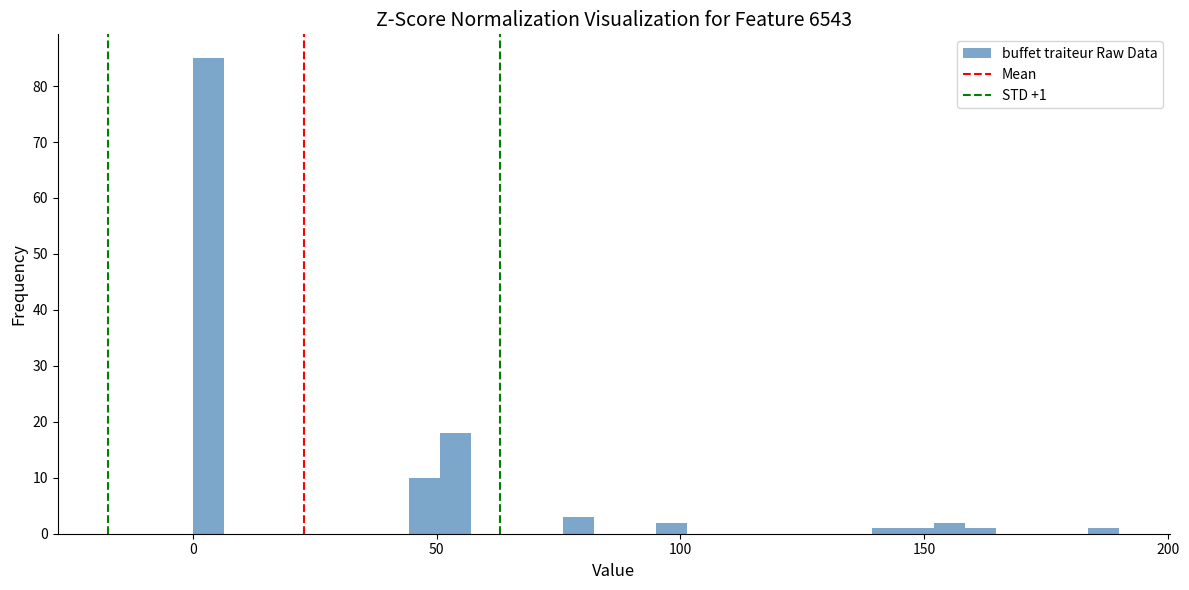

Around what value on the x-axis is the tallest bar? Give the approximate position of its centre, as read against the axis.

5